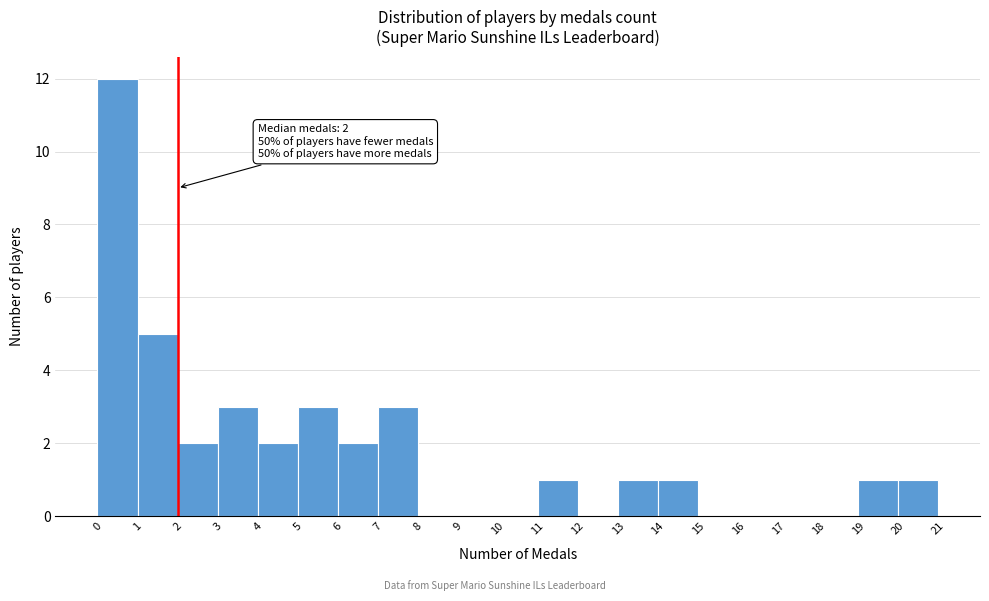

Which range on the x-axis has the tallest bar?

0 to 1